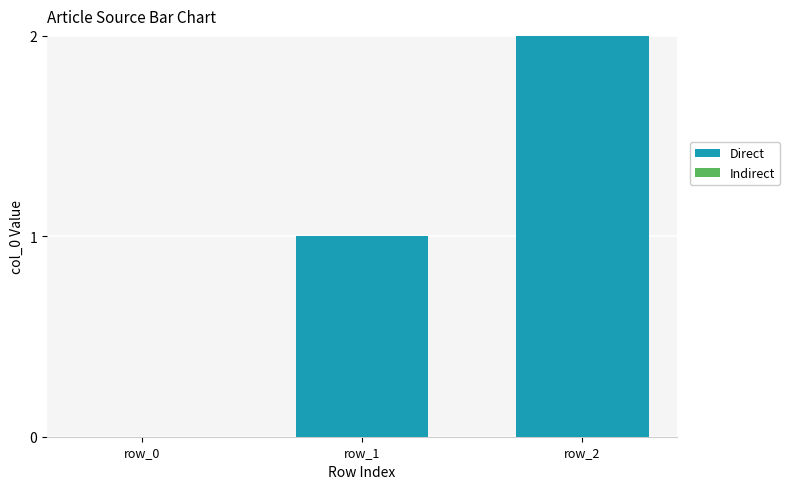

Is it true that the value at row_2 is 3?

False